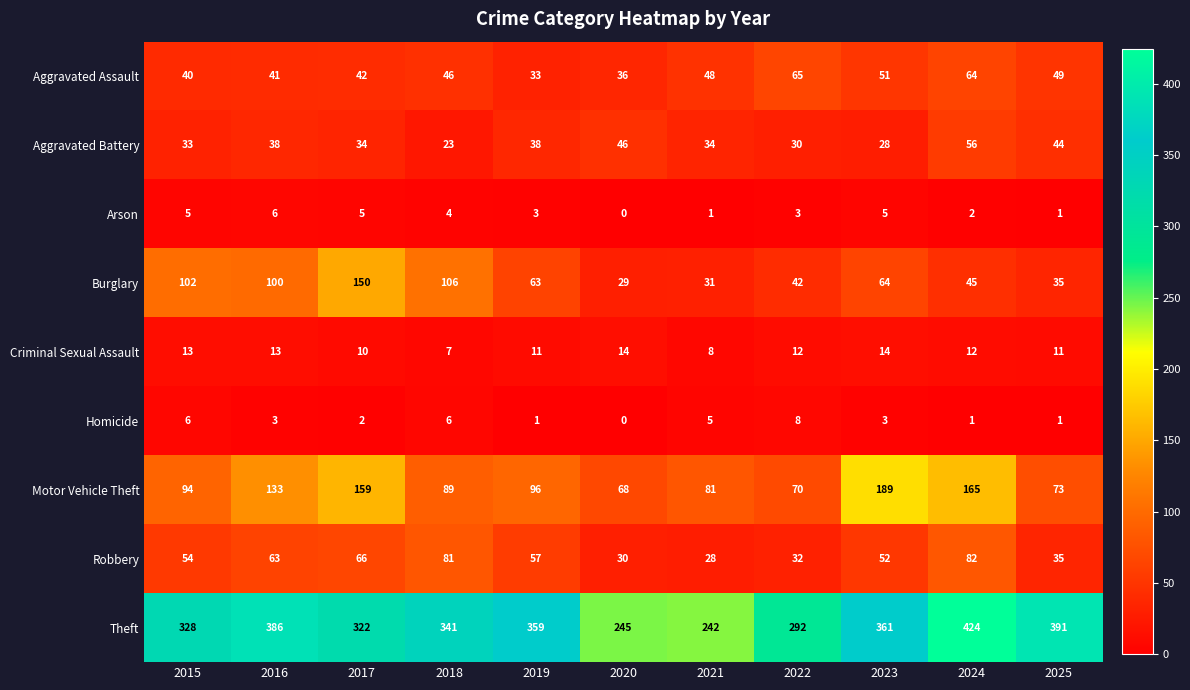

What is the spread (max minus min) of values at 2021?

241